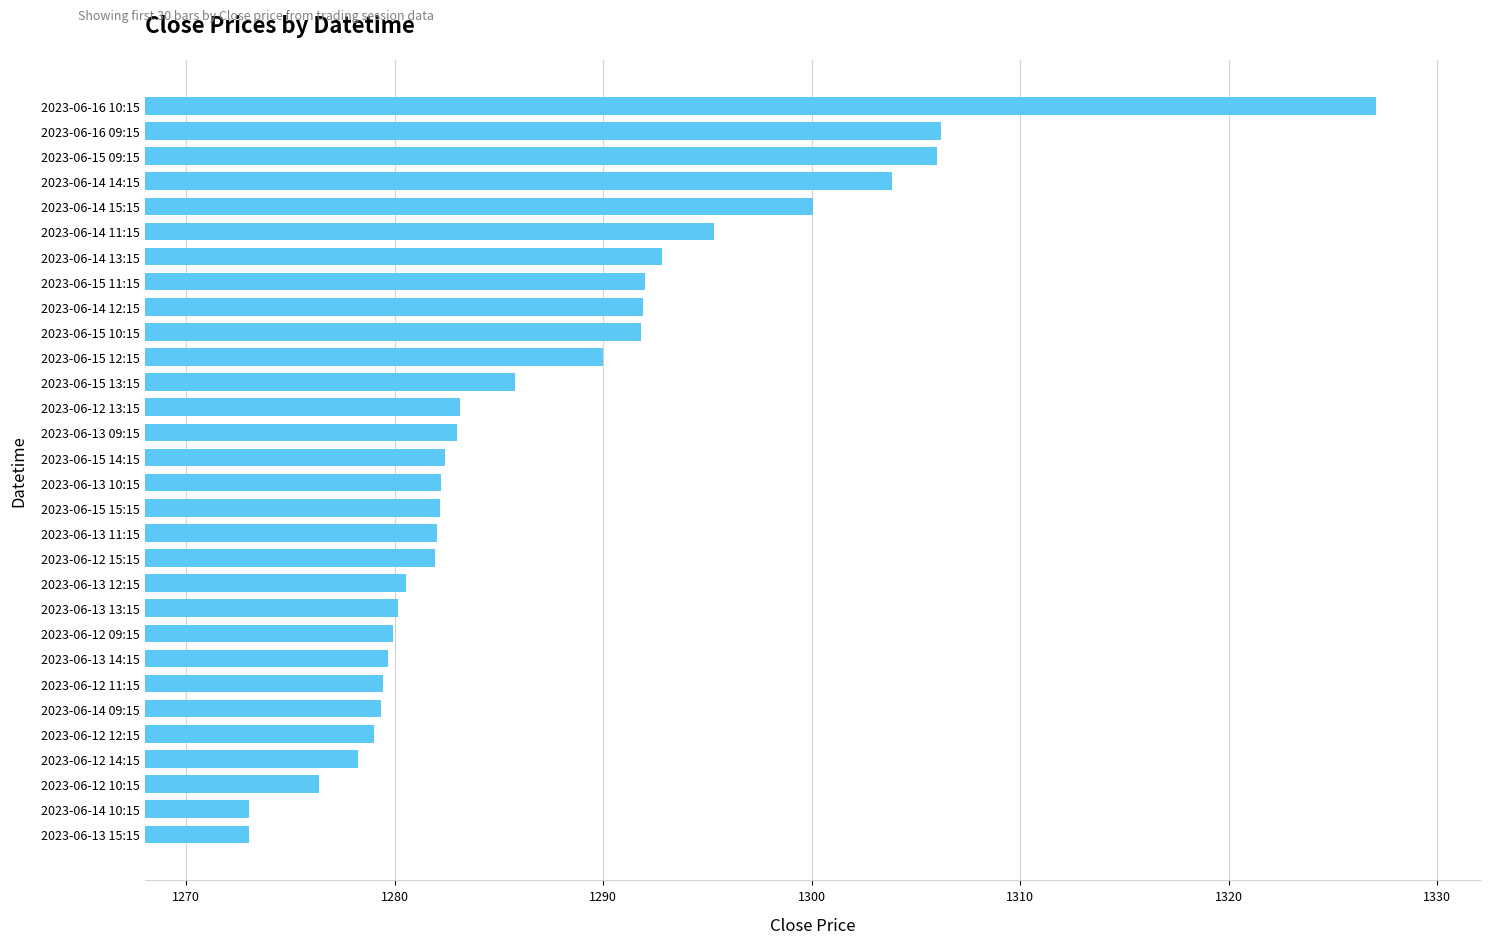

What is the ratio of the value at 2023-06-14 13:15 to the value at 2023-06-14 12:15?

1.0